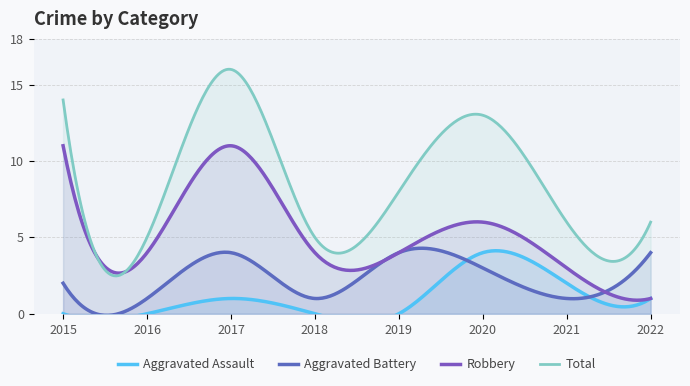

How many data points does each series have?

8